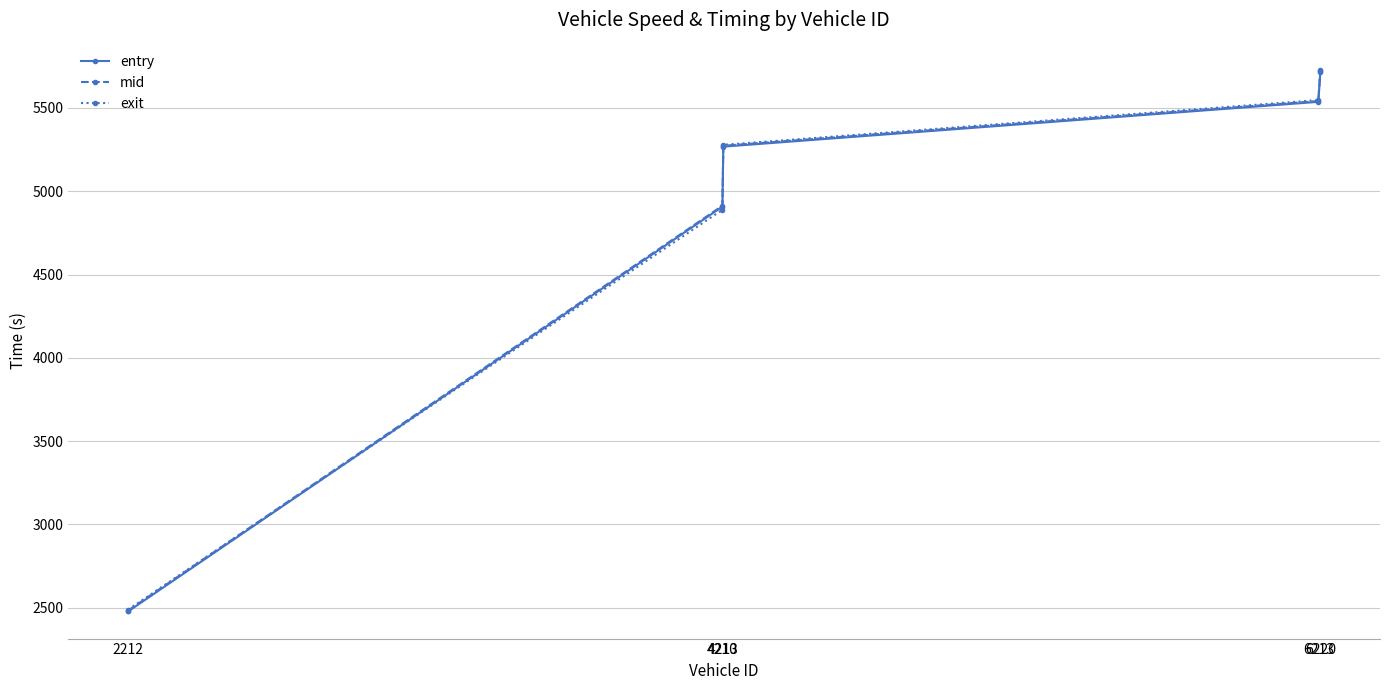

How many intersections are there between exit and mid?

2